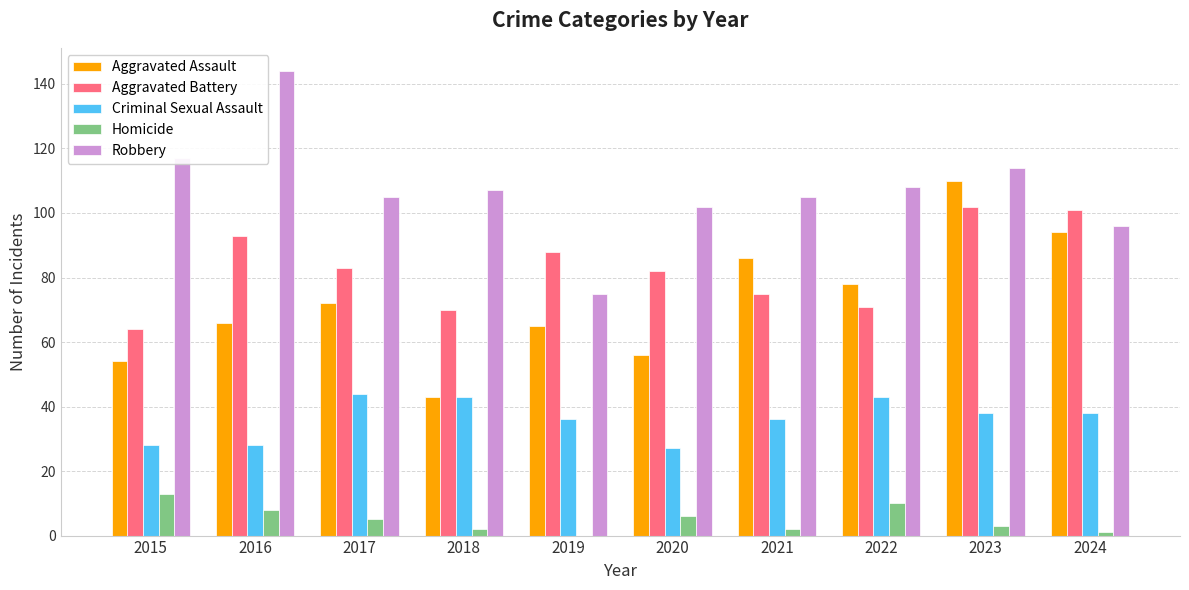

Reading left to right, what are all the values shown in this chart?

Aggravated Assault: 2015=54	2016=66	2017=72	2018=43	2019=65	2020=56	2021=86	2022=78	2023=110	2024=94
Aggravated Battery: 2015=64	2016=93	2017=83	2018=70	2019=88	2020=82	2021=75	2022=71	2023=102	2024=101
Criminal Sexual Assault: 2015=28	2016=28	2017=44	2018=43	2019=36	2020=27	2021=36	2022=43	2023=38	2024=38
Homicide: 2015=13	2016=8	2017=5	2018=2	2019=0	2020=6	2021=2	2022=10	2023=3	2024=1
Robbery: 2015=117	2016=144	2017=105	2018=107	2019=75	2020=102	2021=105	2022=108	2023=114	2024=96